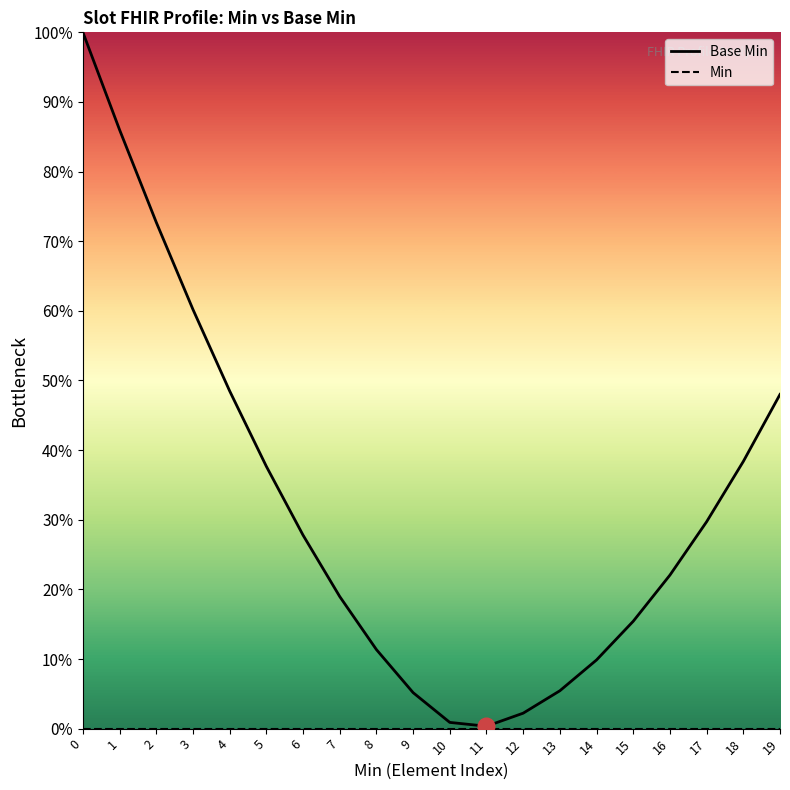

What are all the series names shown in the legend?

Base Min, Min